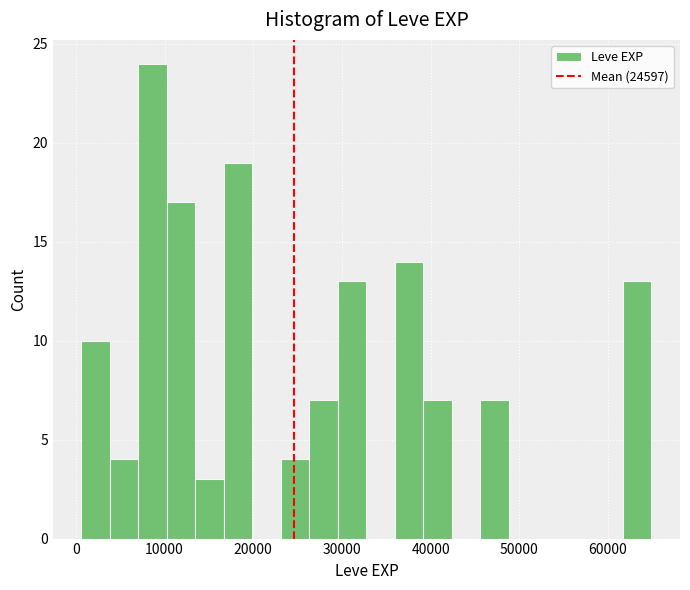

Around what value on the x-axis is the tallest bar? Give the approximate position of its centre, as read against the axis.

9000